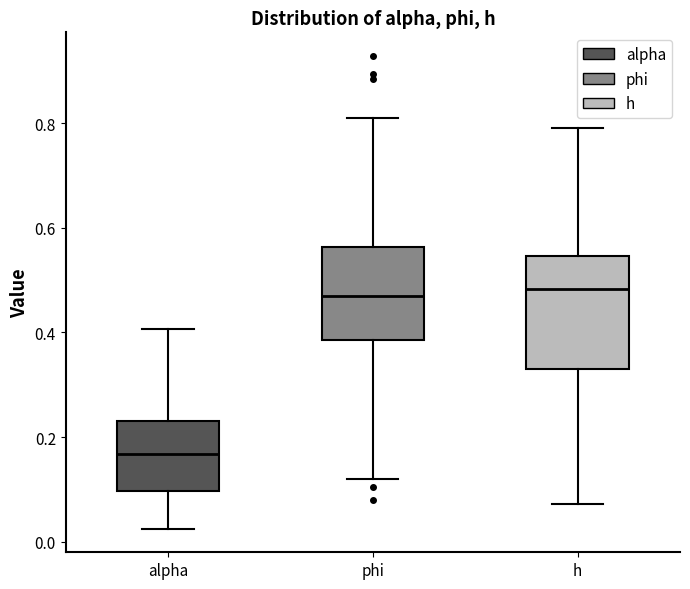

Reading left to right, transcribe this box plot: for each box, give where its median line is, the range the box spans, and where its two whiskers end, as read against the y-axis. The values are not printed on the chart, so give them approximately, as read against the axis.

alpha: median 0.16, box 0.10 to 0.24, whiskers 0.02 to 0.40
phi: median 0.46, box 0.38 to 0.56, whiskers 0.12 to 0.82
h: median 0.48, box 0.34 to 0.54, whiskers 0.08 to 0.80